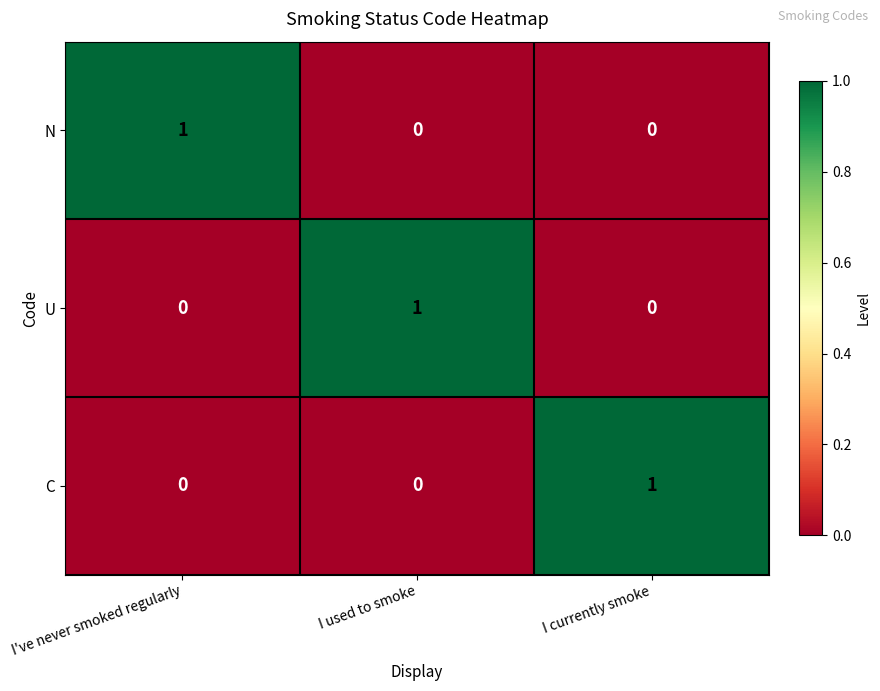

The value of N at I currently smoke is 0. True or false?

True